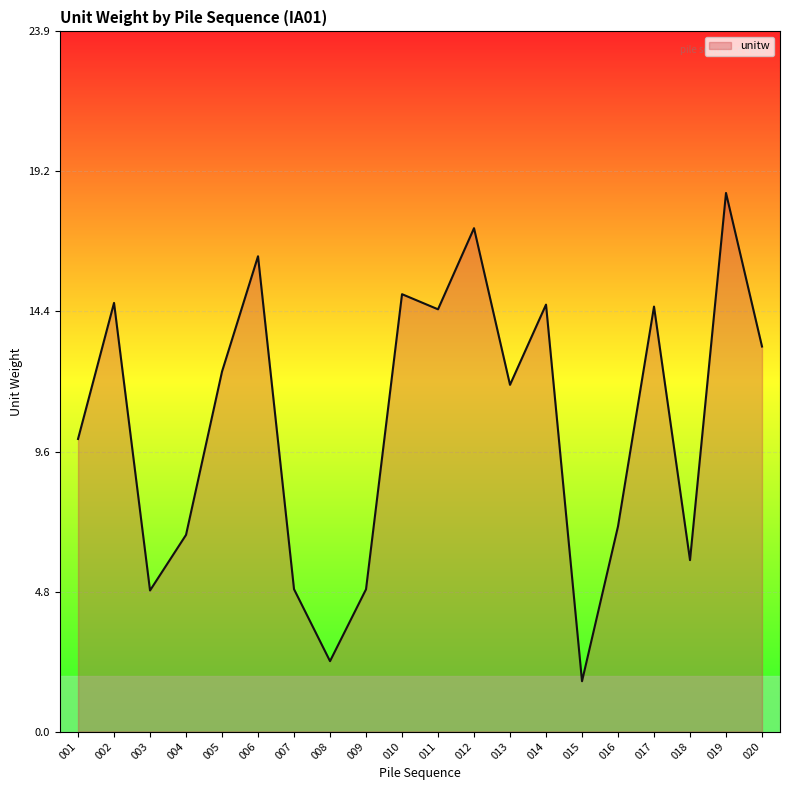

True or false: the data has more than 1 interior local peaks.

True